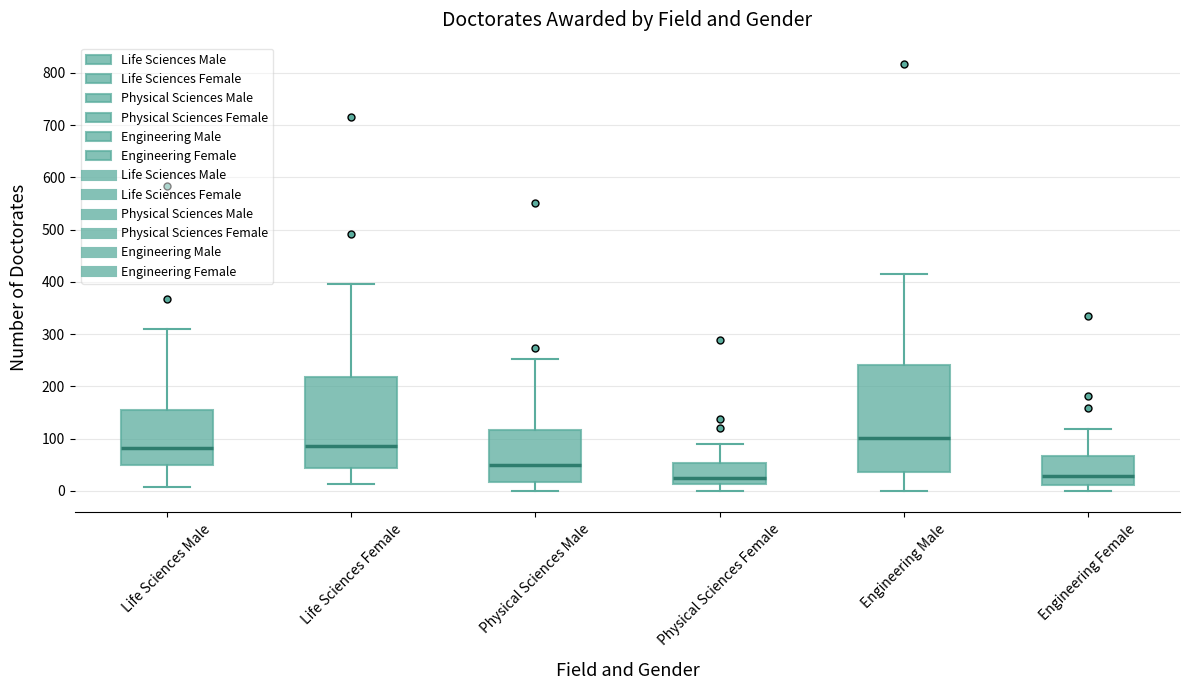

Where does the upper whisker of the box for Physical Sciences Male end on the y-axis? The values are not printed on the chart, so give them approximately, as read against the axis.

250